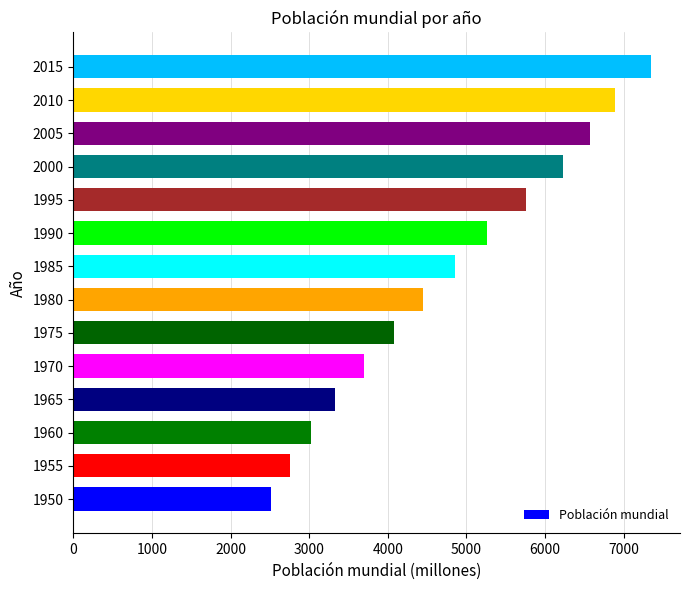

What is the maximum value shown in the chart?

7349